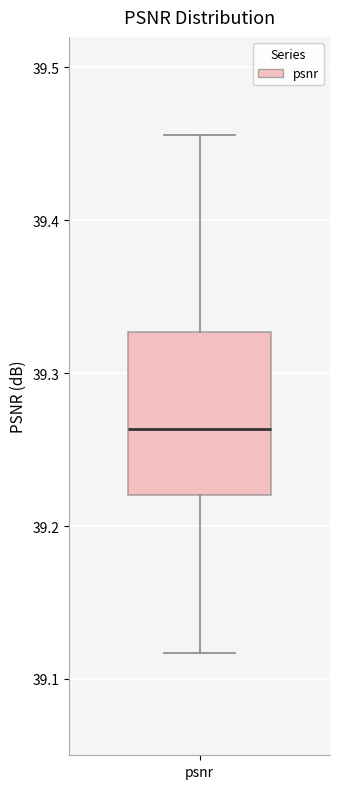

Where does the median line of the box for psnr sit on the y-axis? The values are not printed on the chart, so give them approximately, as read against the axis.

39.26